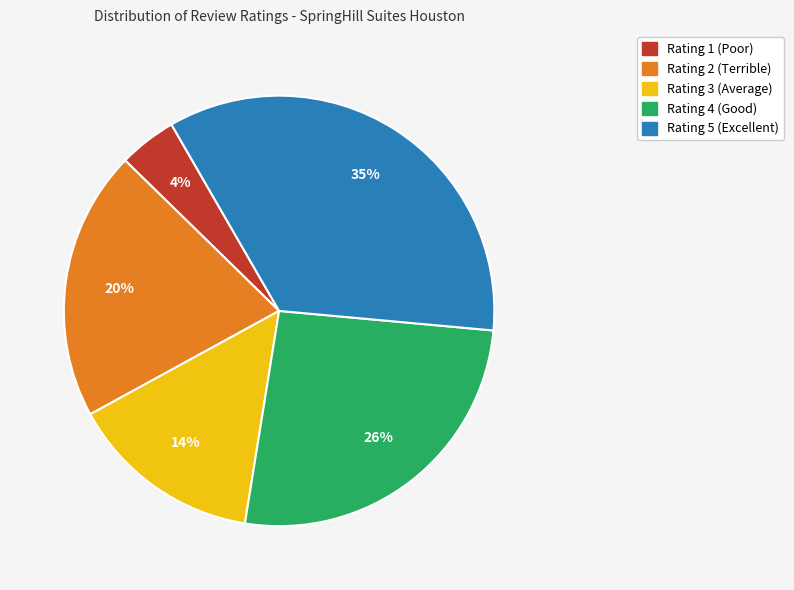

What percentage is the Rating 2 (Terrible) slice, to the nearest percent?

20%